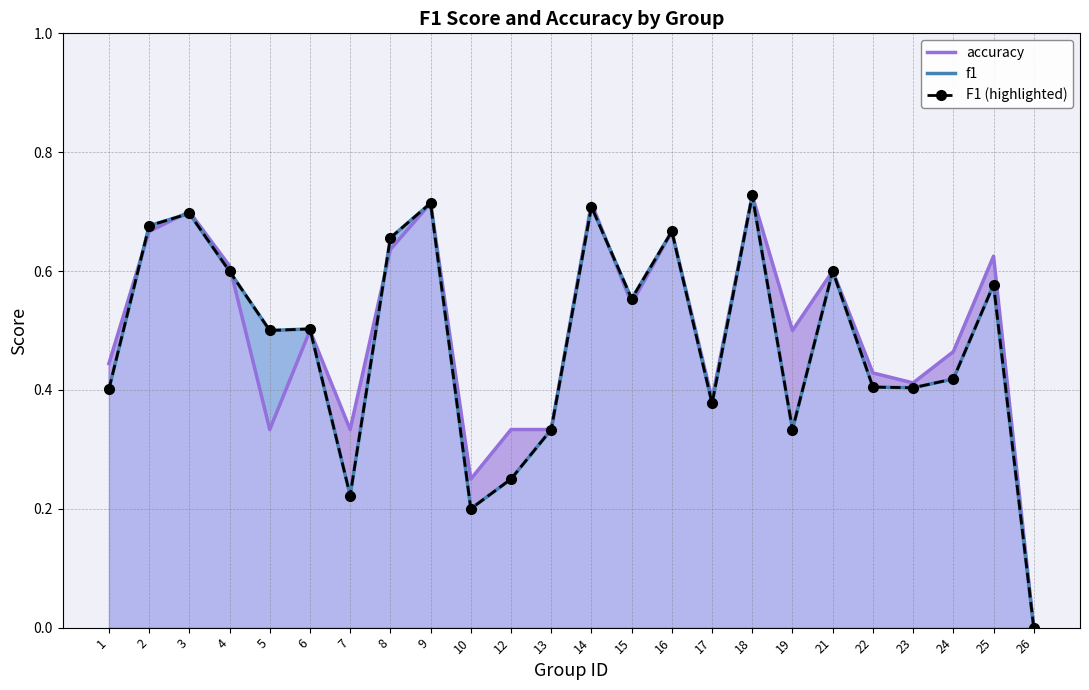

Reading left to right, transcribe all the data shown in this chart.

accuracy: 1=0.4	2=0.7	3=0.7	4=0.6	5=0.3	6=0.5	7=0.3	8=0.6	9=0.7	10=0.2	12=0.3	13=0.3	14=0.7	15=0.5	16=0.7	17=0.4	18=0.7	19=0.5	21=0.6	22=0.4	23=0.4	24=0.5	25=0.6	26=0.0
f1: 1=0.4	2=0.7	3=0.7	4=0.6	5=0.5	6=0.5	7=0.2	8=0.7	9=0.7	10=0.2	12=0.2	13=0.3	14=0.7	15=0.6	16=0.7	17=0.4	18=0.7	19=0.3	21=0.6	22=0.4	23=0.4	24=0.4	25=0.6	26=0.0
F1 (highlighted): 1=0.4	2=0.7	3=0.7	4=0.6	5=0.5	6=0.5	7=0.2	8=0.7	9=0.7	10=0.2	12=0.2	13=0.3	14=0.7	15=0.6	16=0.7	17=0.4	18=0.7	19=0.3	21=0.6	22=0.4	23=0.4	24=0.4	25=0.6	26=0.0